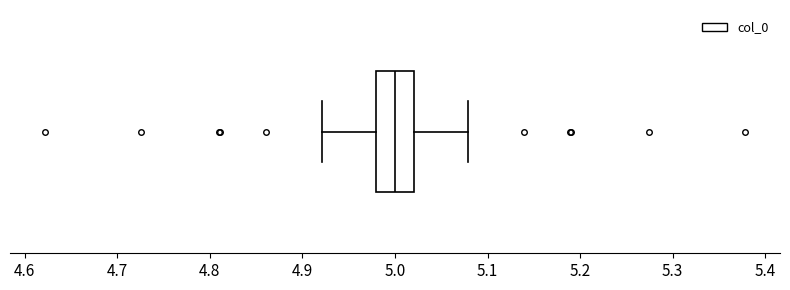

Read this box plot against the x-axis: the position of the median line, the range covered by the box, and the ends of both whiskers. The values are not printed on the chart, so give them approximately, as read against the axis.

median 5.00, box 4.98 to 5.02, whiskers 4.92 to 5.08